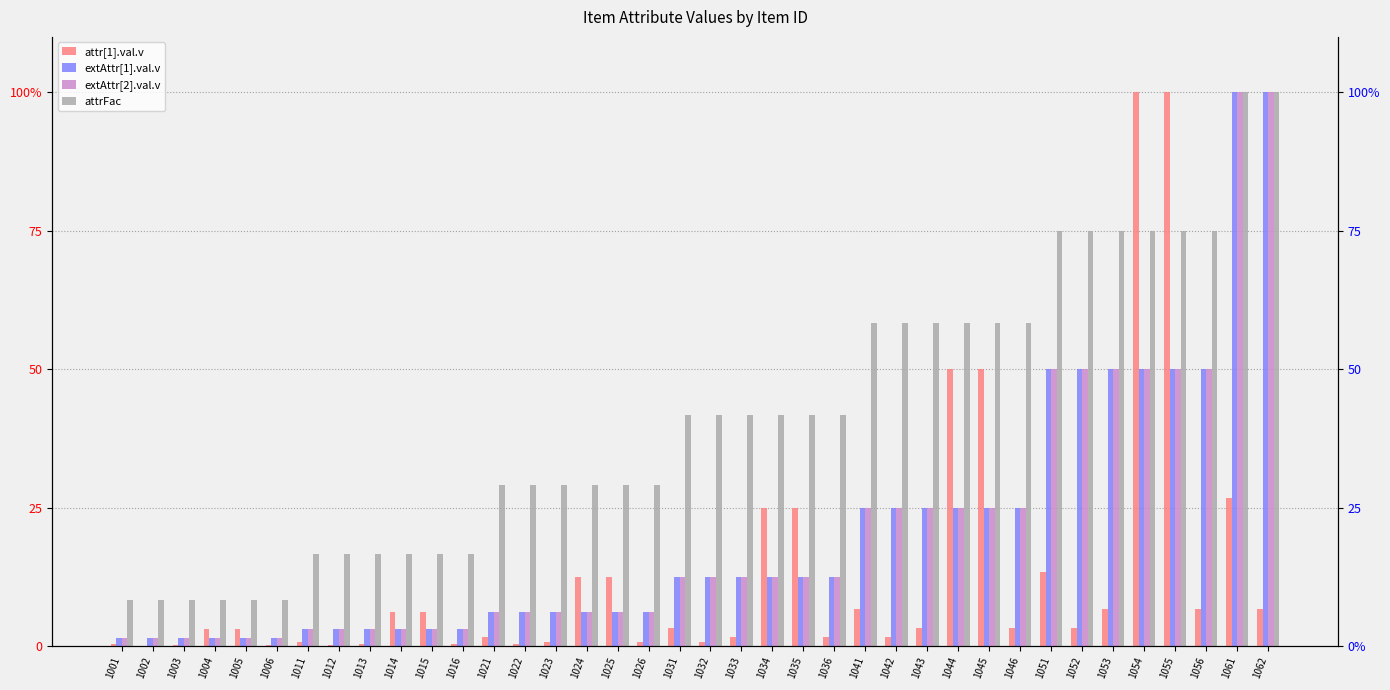

True or false: attrFac has a value of 58.3 at 1044.

True